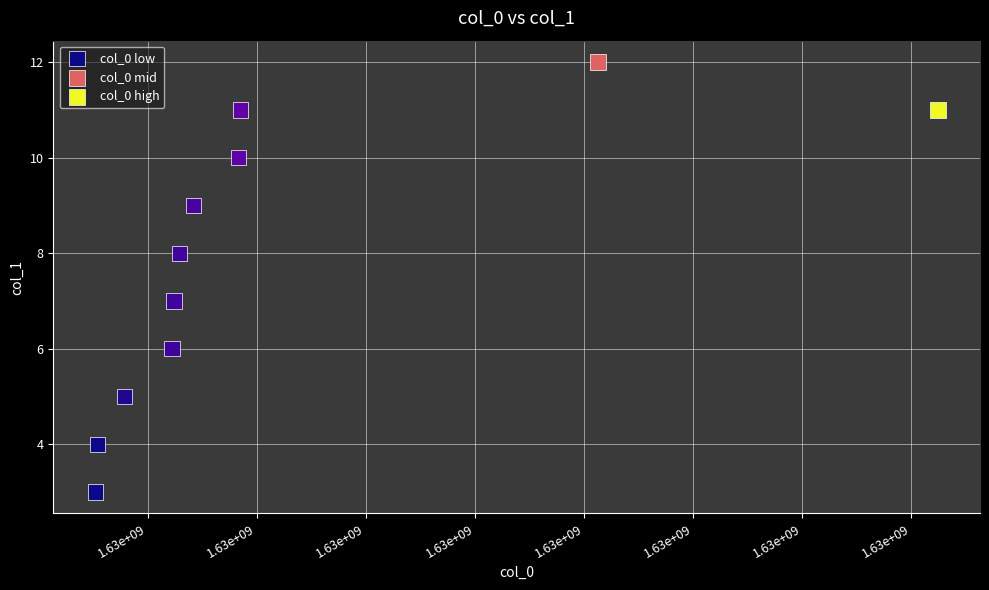

What are all the series names shown in the legend?

col_0 low, col_0 mid, col_0 high